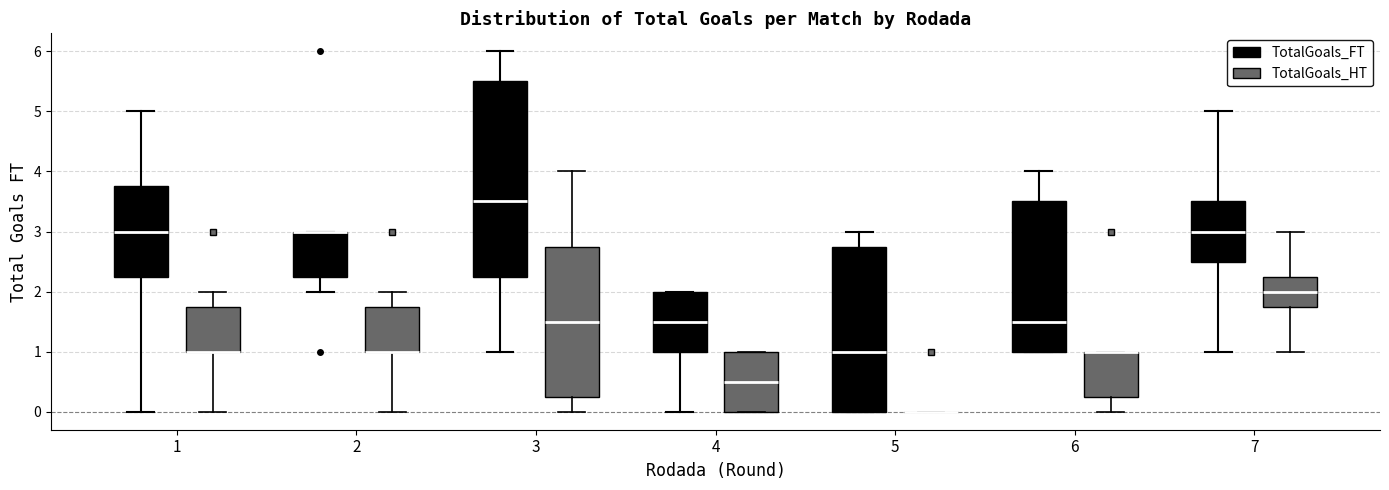

Comparing the boxes themselves (not the whiskers), which one is the tallest?

3 (TotalGoals_FT)